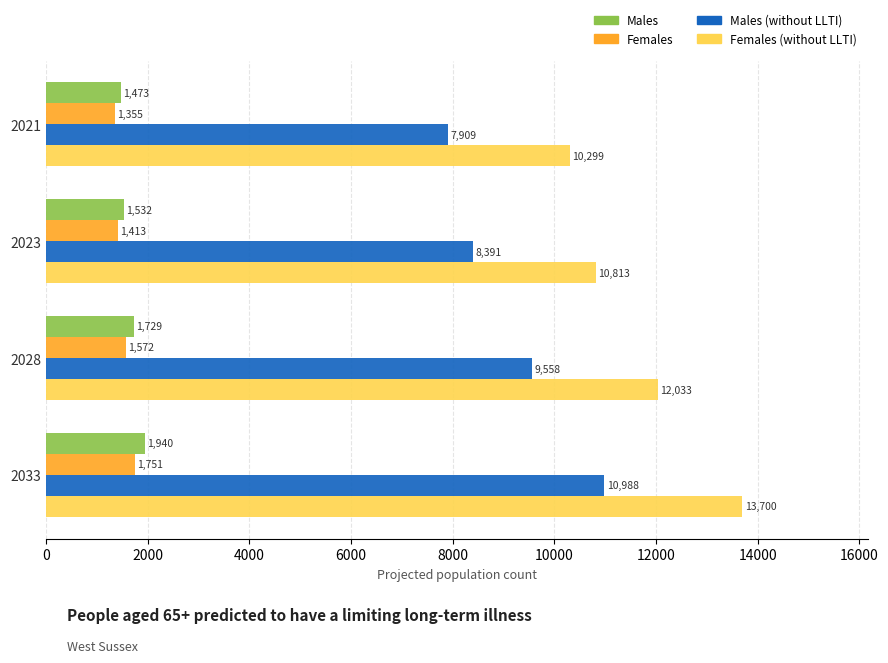

Which series has the largest range (max minus min)?

Females (without LLTI)